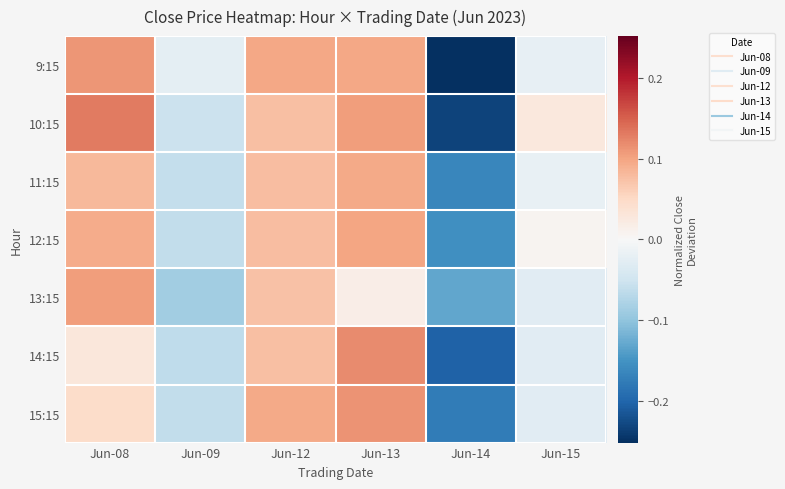

At which category is the sum across all series the highest?

Jun-13